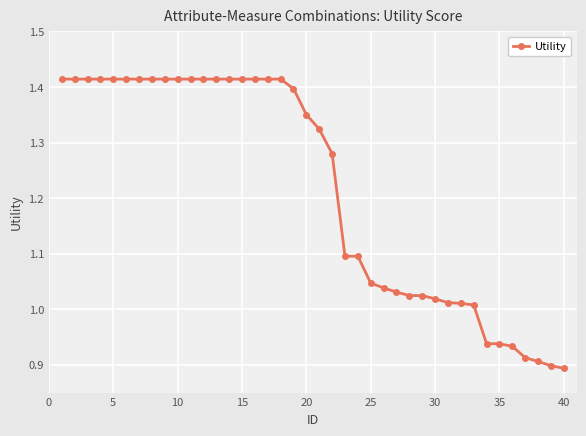

What is the sum of all values?

48.6